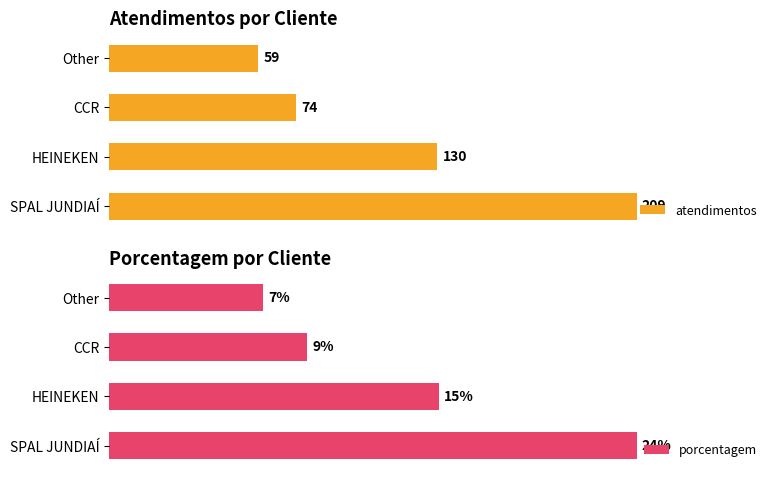

How many atendimentos values are between 74 and 209?

3